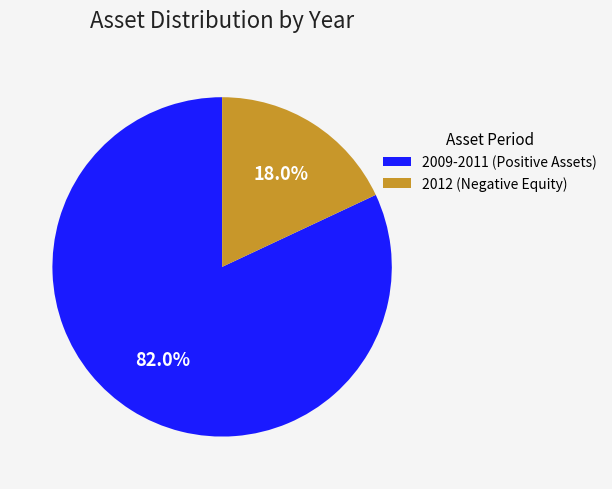

Which category has the biggest portion of the pie?

2009-2011 (Positive Assets)